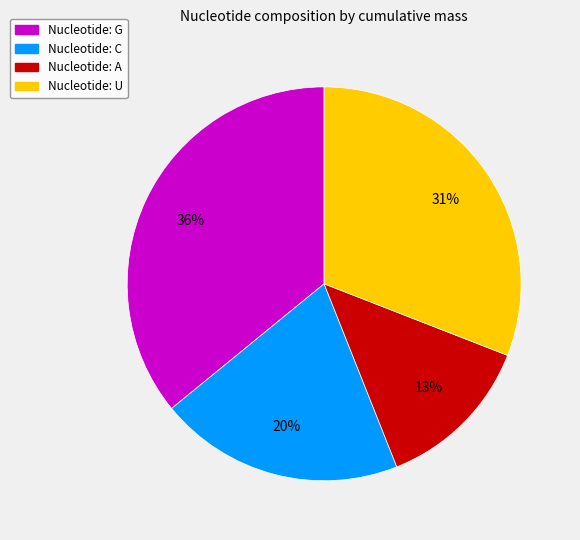

To the nearest percent, what is the average slice percentage?

25%